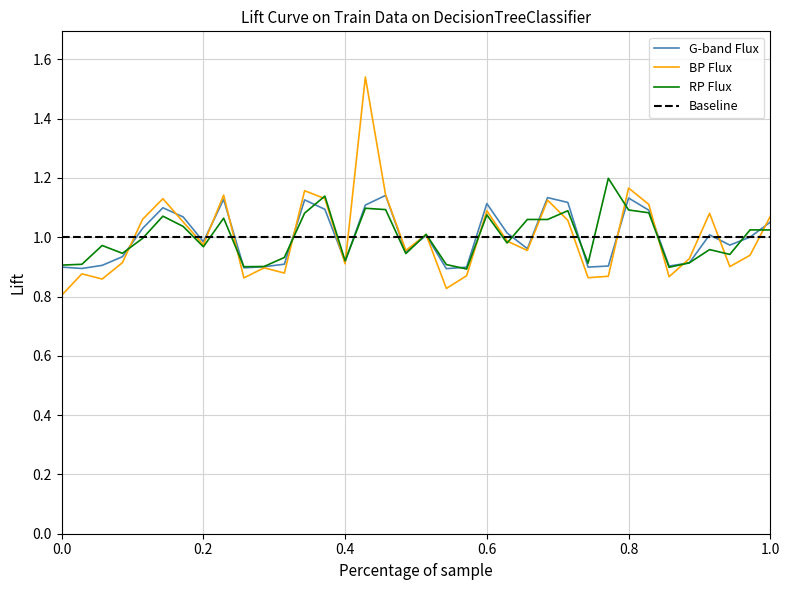

Is it true that BP Flux equals 1.4 at 0.2?

False